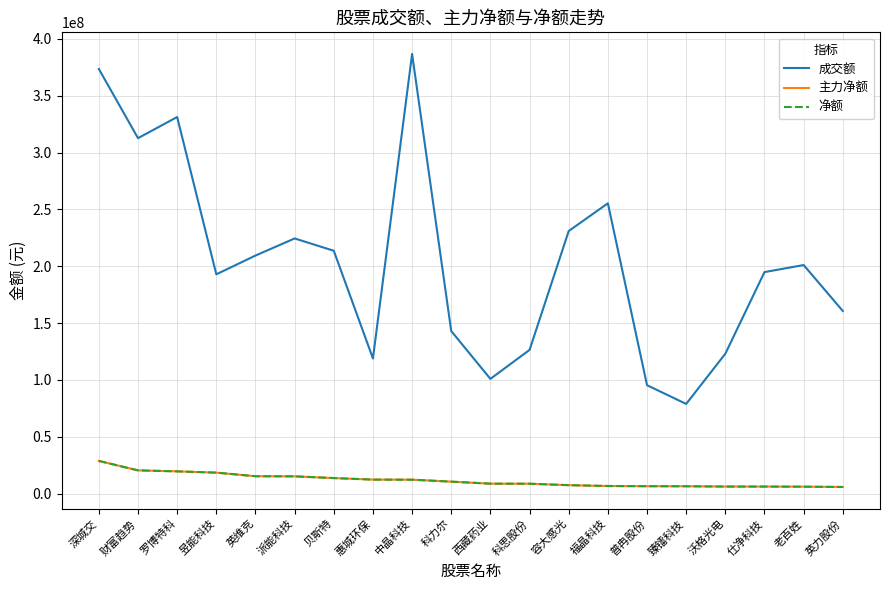

What is the total value across all series at 老百姓?

213306950